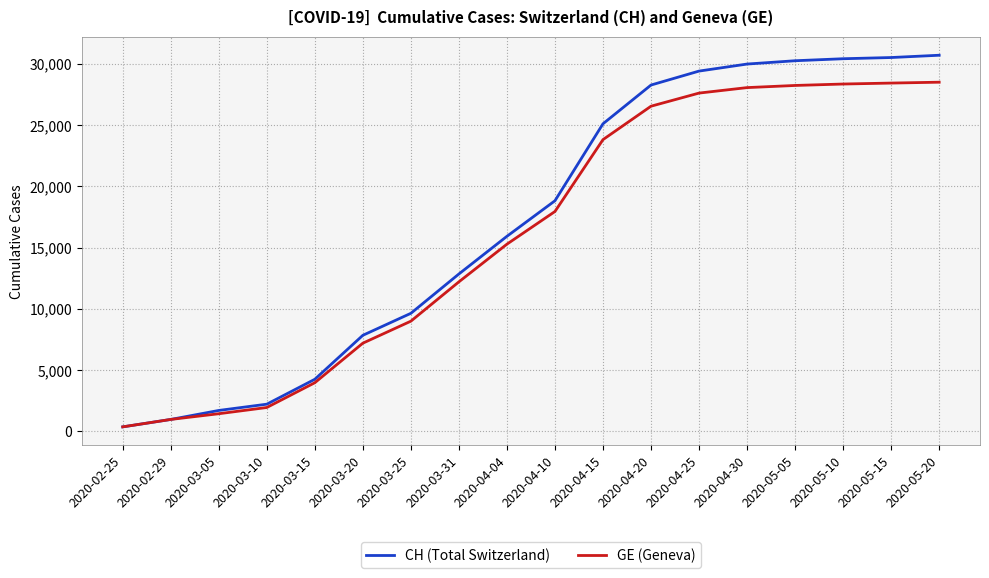

What is the greatest value displayed?

30700